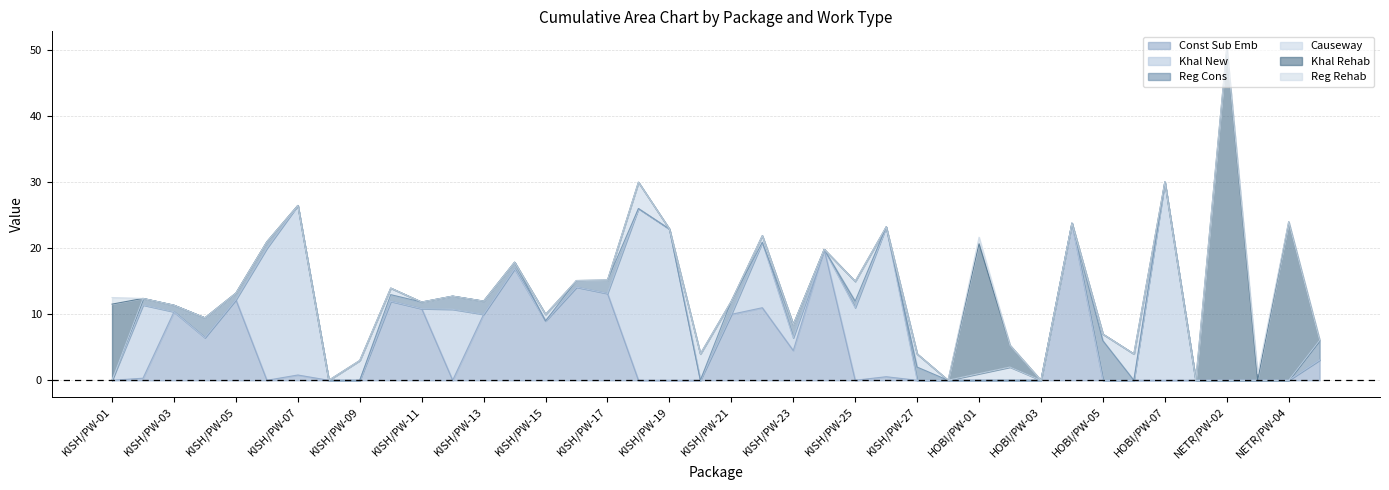

True or false: Causeway has a value of -1.3 at KISH/PW-02.

False